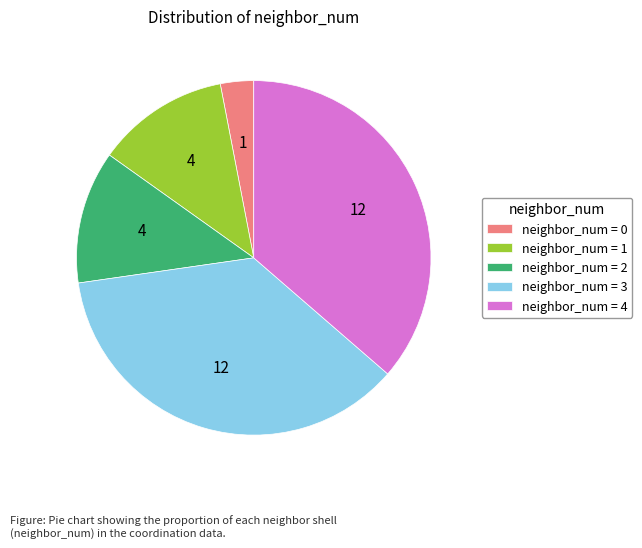

Is there a majority slice in this chart?

No